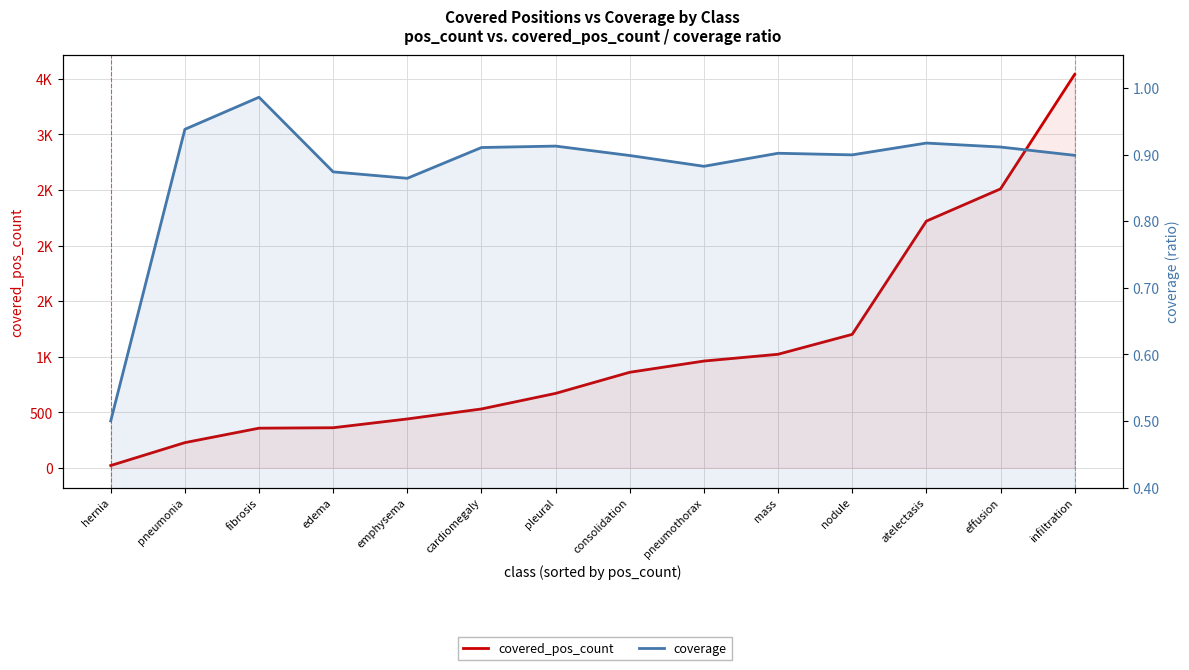

Where is coverage nearest to the value 0?

hernia